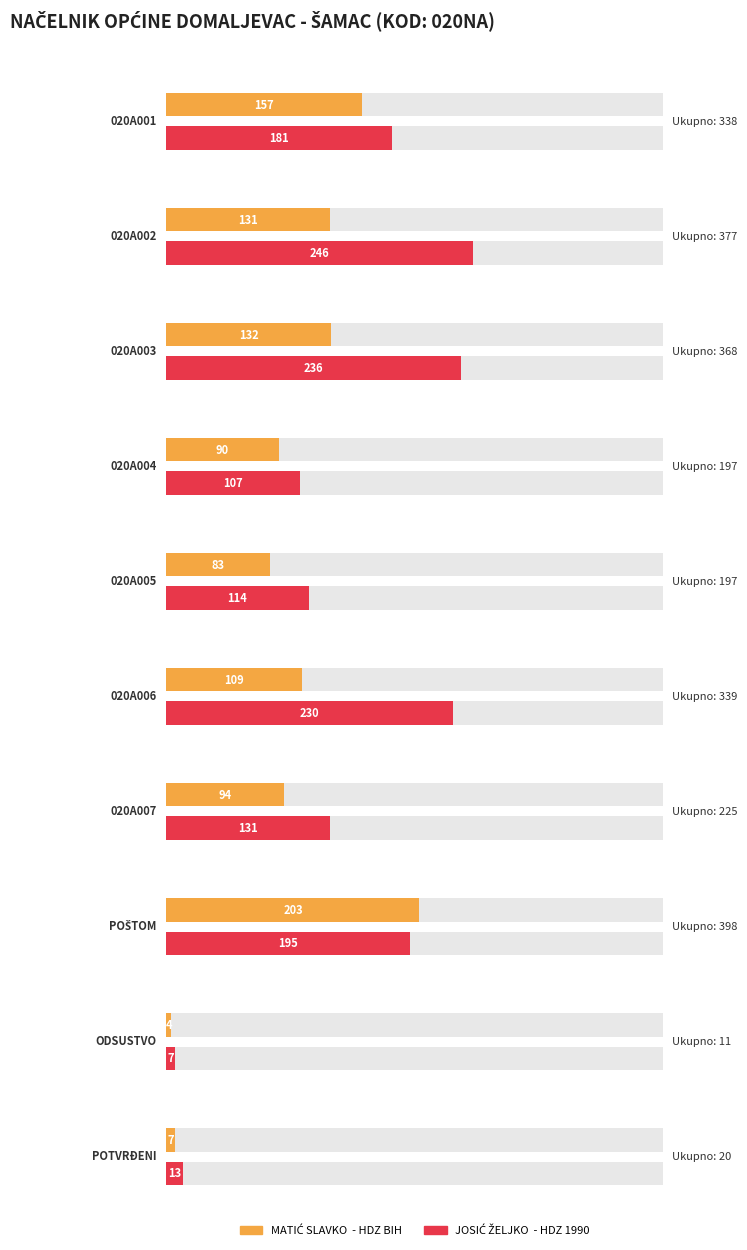

Reading left to right, what are all the values shown in this chart?

MATIĆ SLAVKO  - HDZ BIH: 157	131	132	90	83	109	94	203	4	7
JOSIĆ ŽELJKO  - HDZ 1990: 181	246	236	107	114	230	131	195	7	13